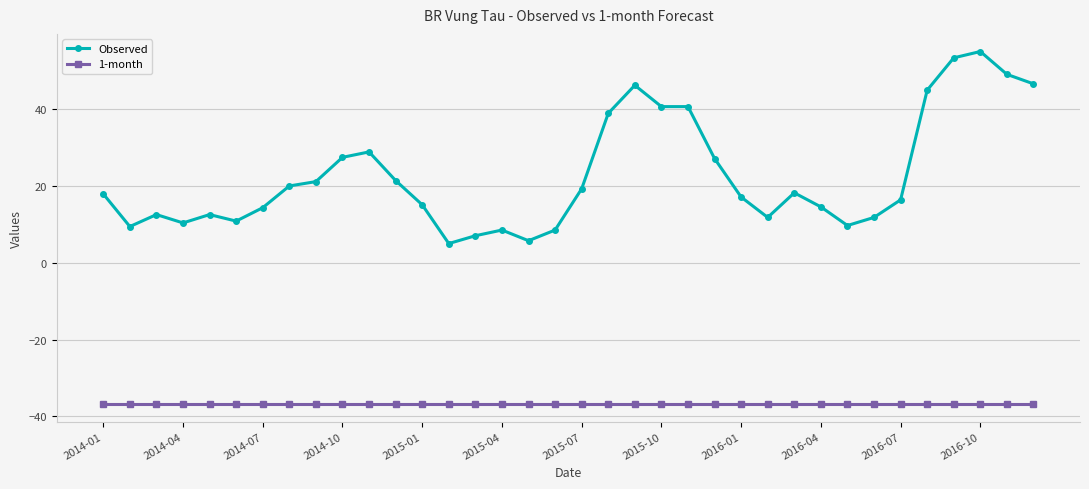

What is the greatest value displayed?

55.0